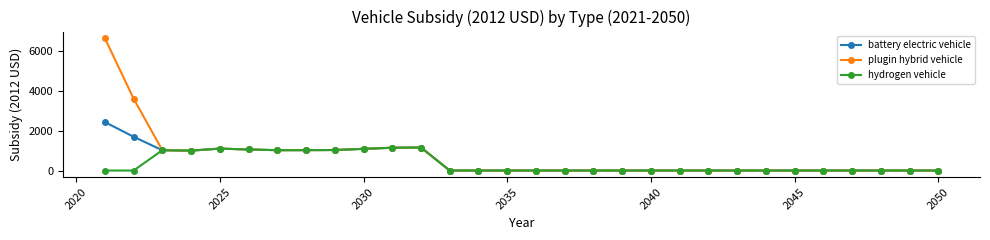

Which series has the largest range (max minus min)?

plugin hybrid vehicle